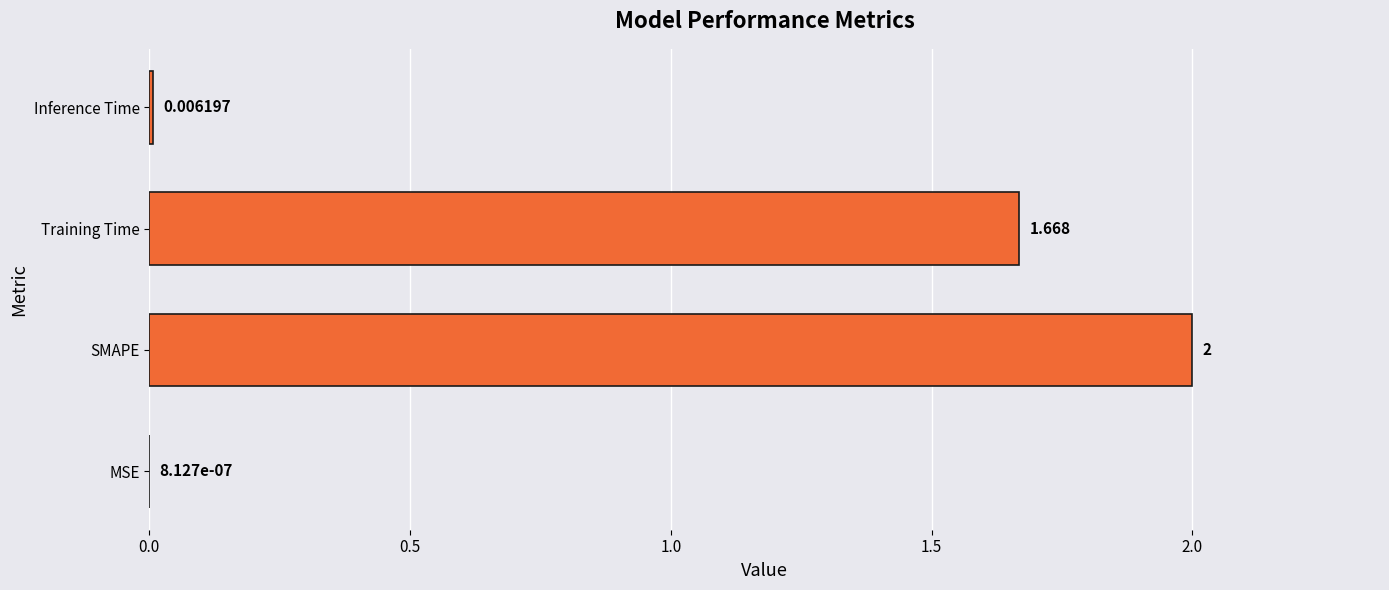

At which label is the value closest to 1?

Training Time